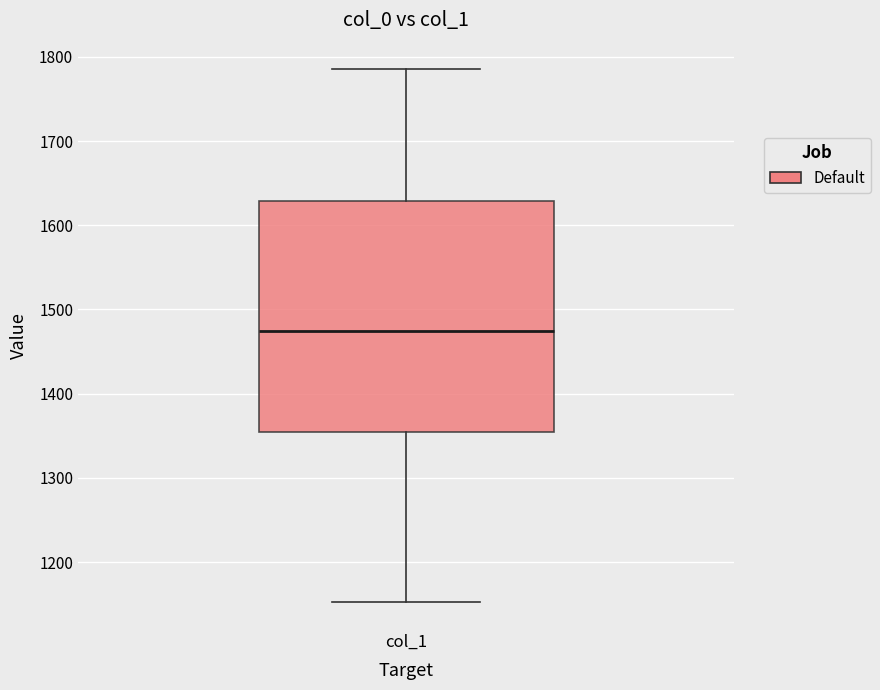

Where does the median line of the box for col_1 sit on the y-axis? The values are not printed on the chart, so give them approximately, as read against the axis.

1470